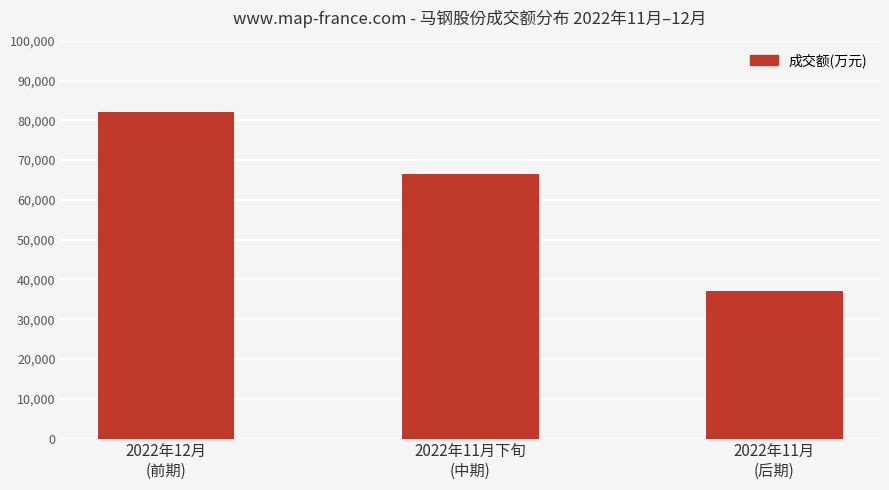

Count the number of categories in the chart.

3